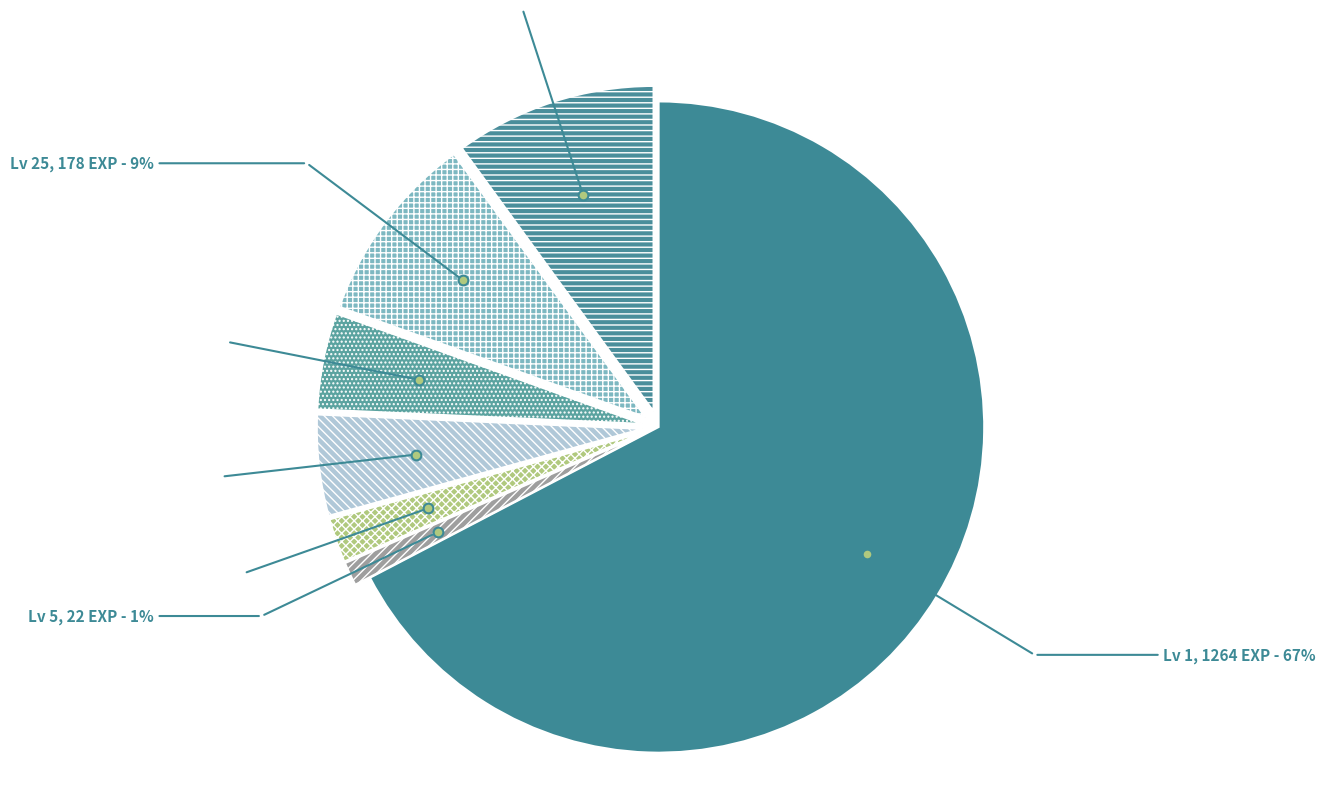

Count the number of slices in the pie.

7